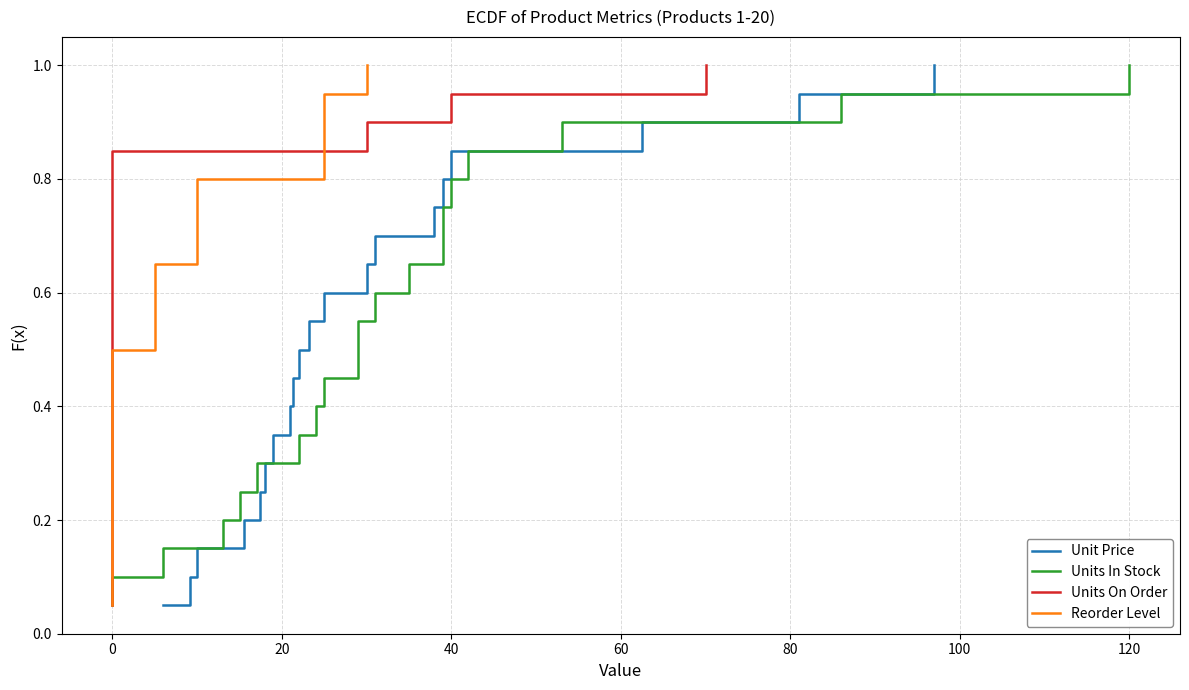

Which series has the largest total across all categories?

Unit Price